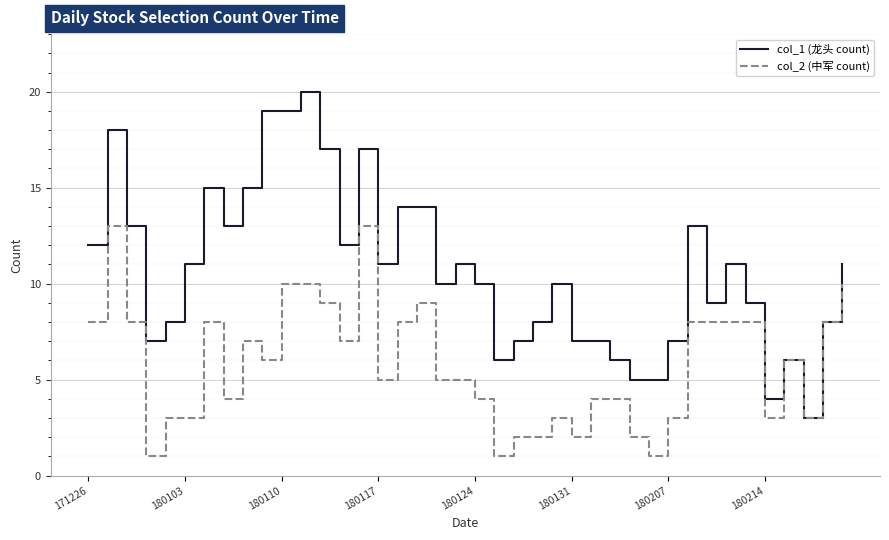

What is the maximum value shown in the chart?

20